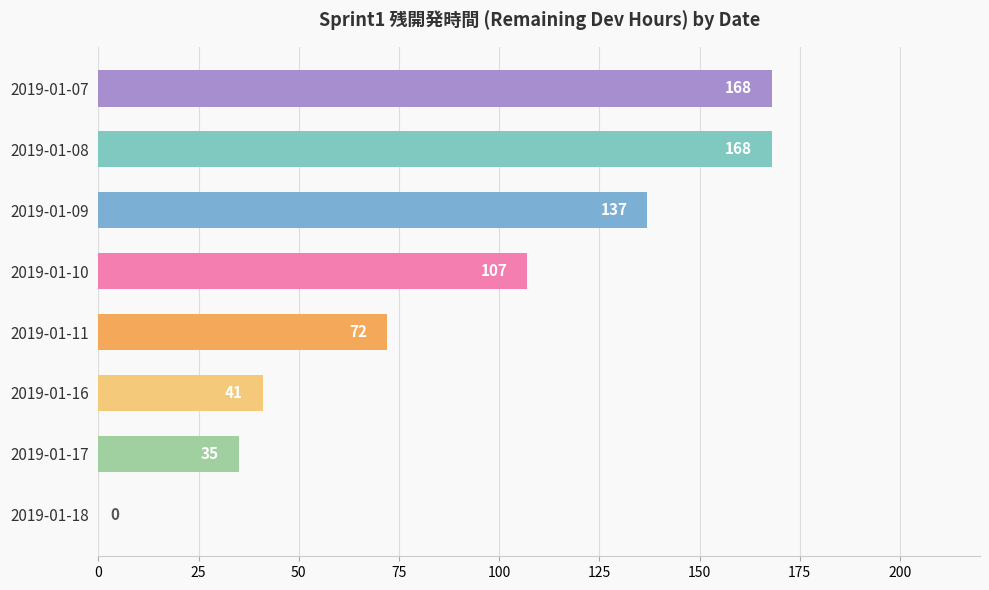

True or false: the data shows 168 at 2019-01-07.

True